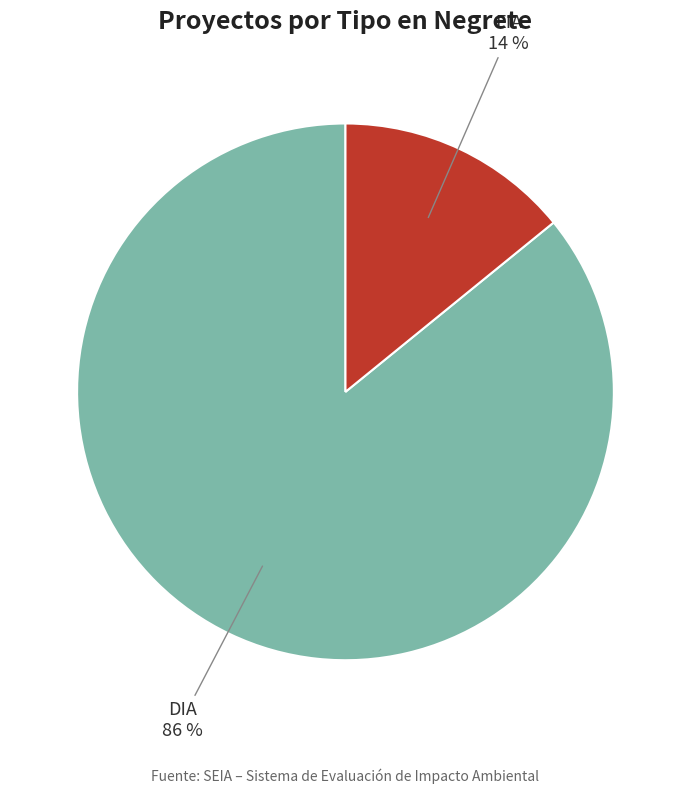

Count the number of slices in the pie.

2